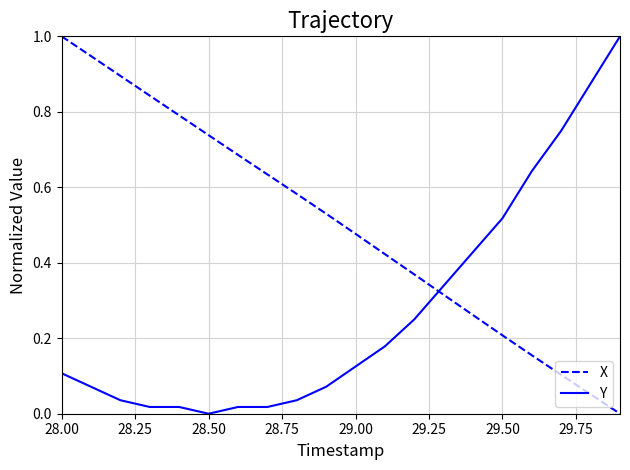

Which series ends up on top after the final intersection of X and Y?

Y